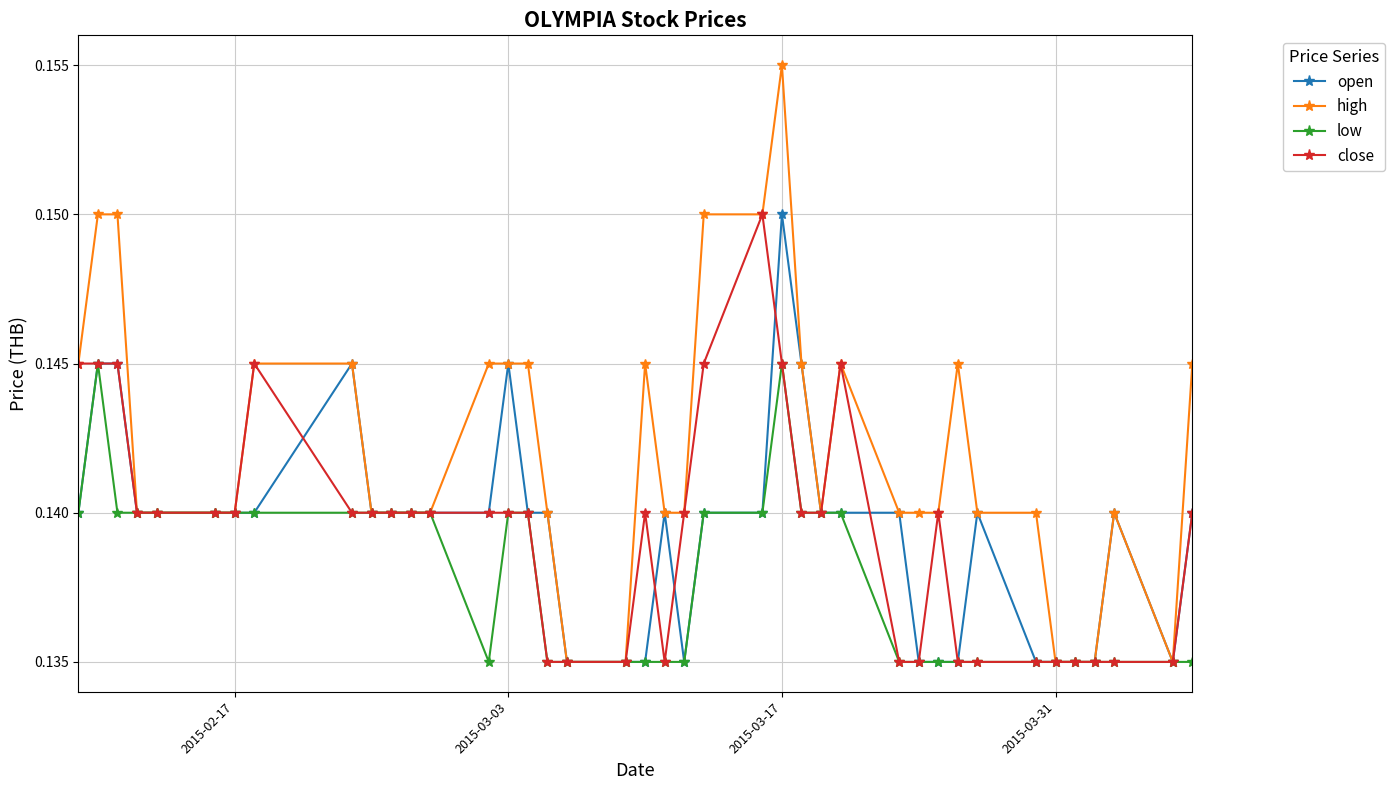

True or false: low has more than 0 interior local peaks.

True